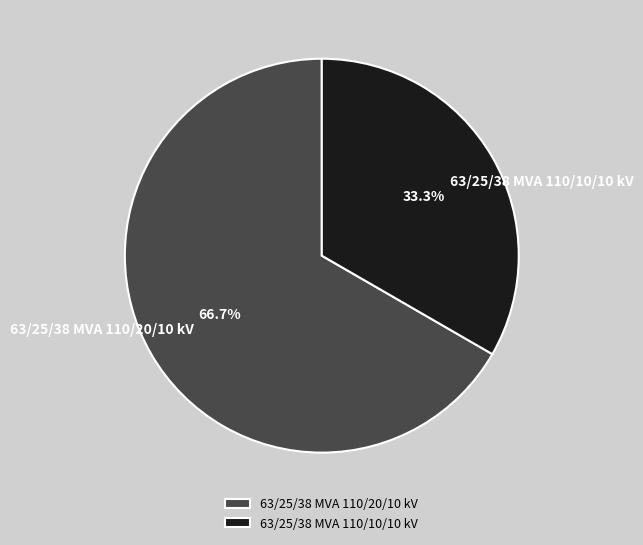

Which has a higher value, 63/25/38 MVA 110/20/10 kV or 63/25/38 MVA 110/10/10 kV?

63/25/38 MVA 110/20/10 kV